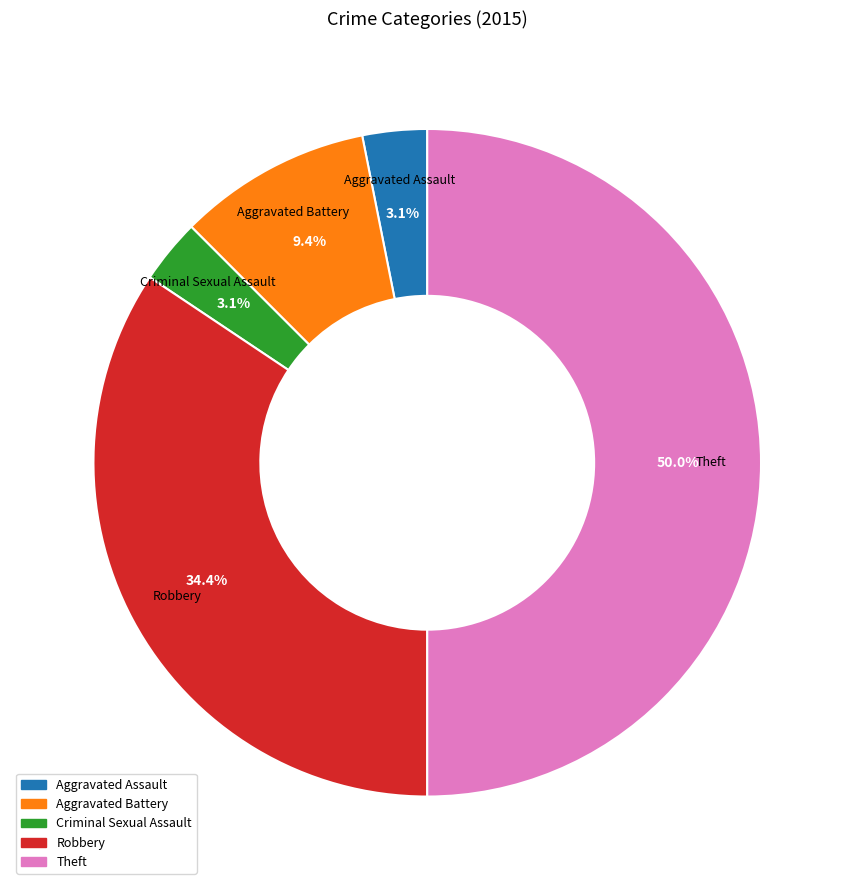

To the nearest percent, what is the average slice percentage?

20%